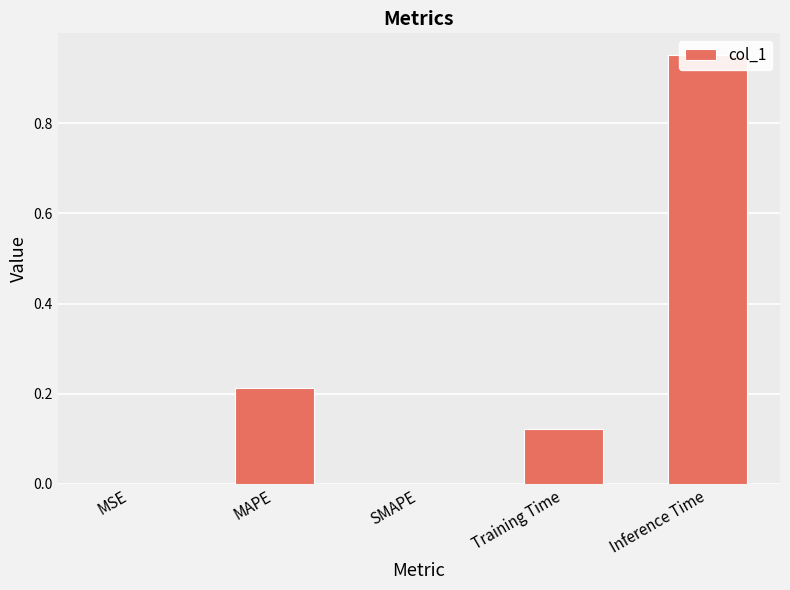

What is the difference between the maximum and minimum values?

1.0